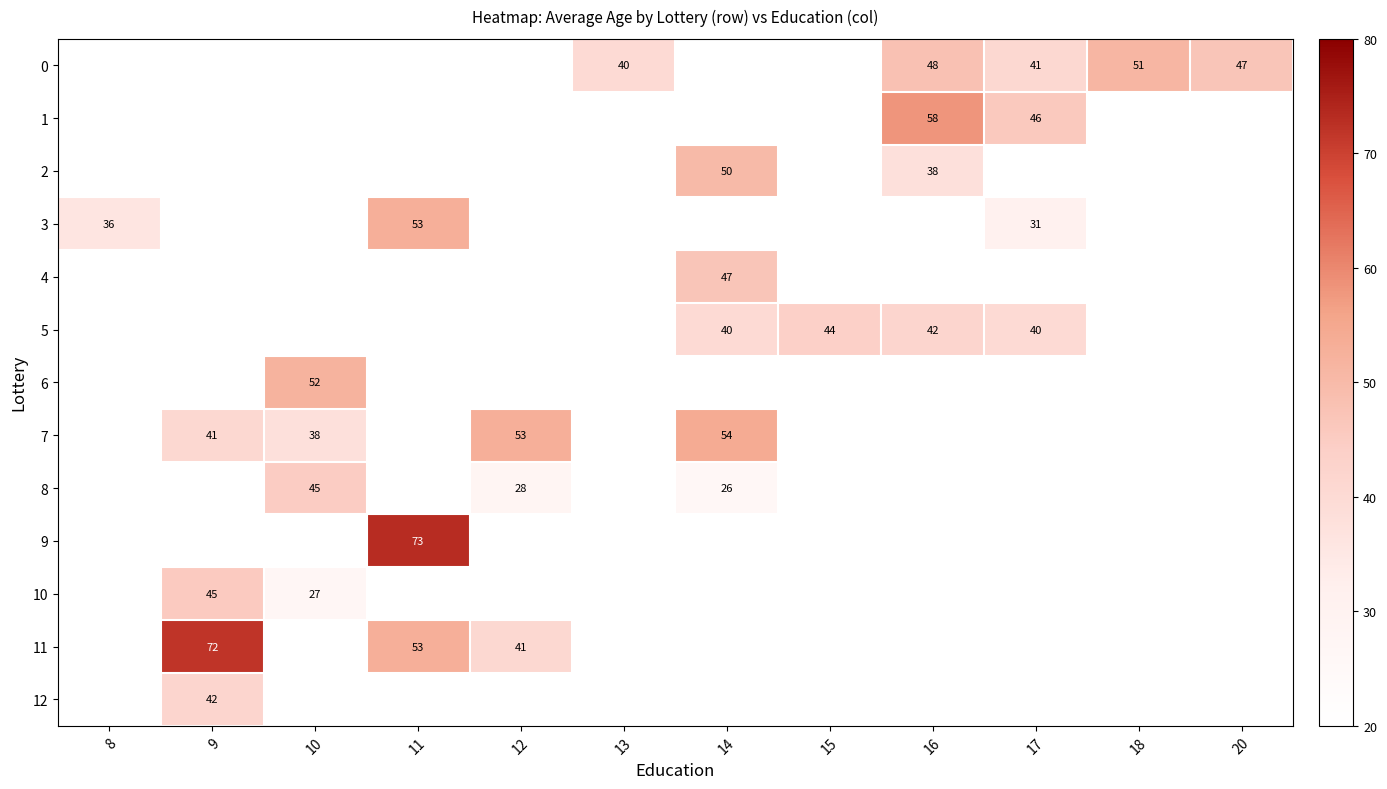

The 0 series shows 40 at 13. True or false?

True